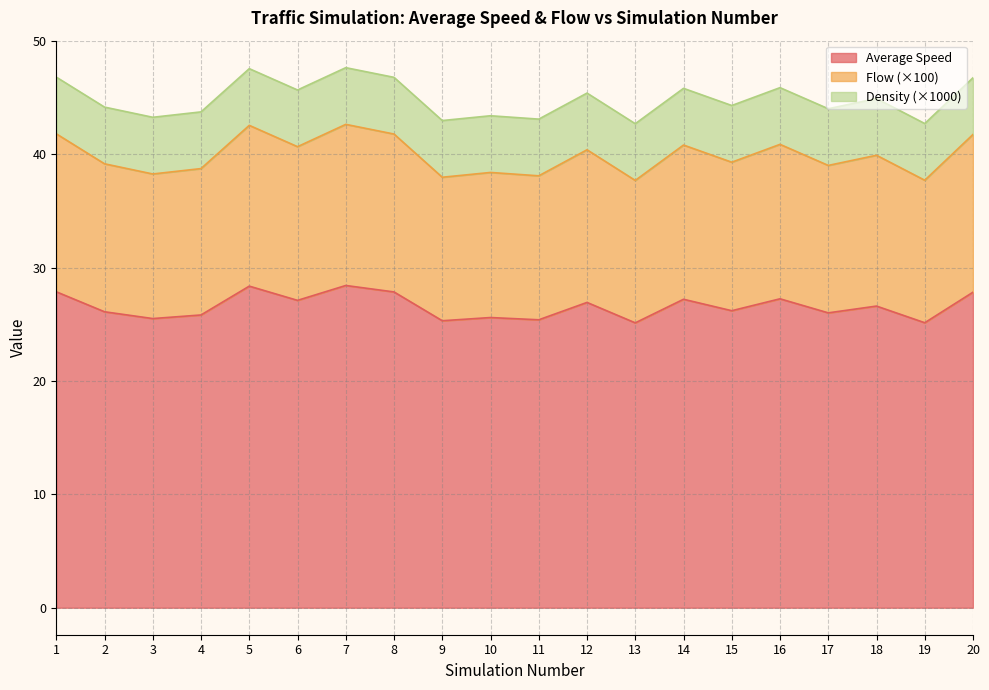

True or false: Flow has more than 1 points higher than both neighbors.

True